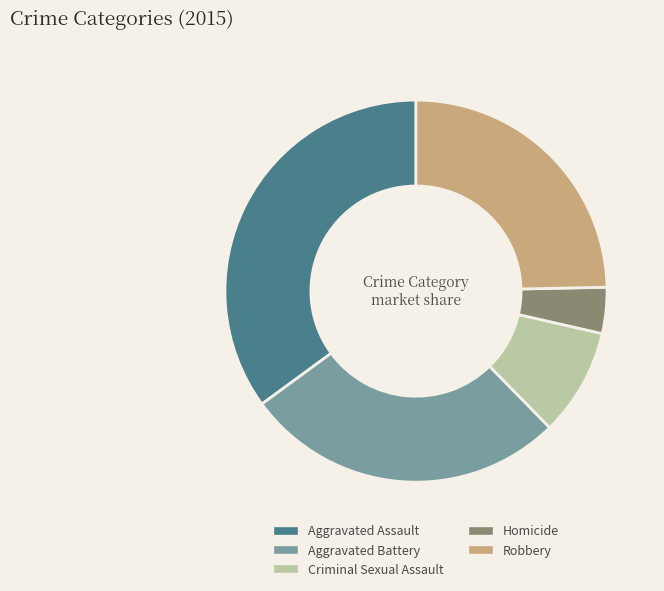

True or false: Robbery accounts for 34% of the total.

False